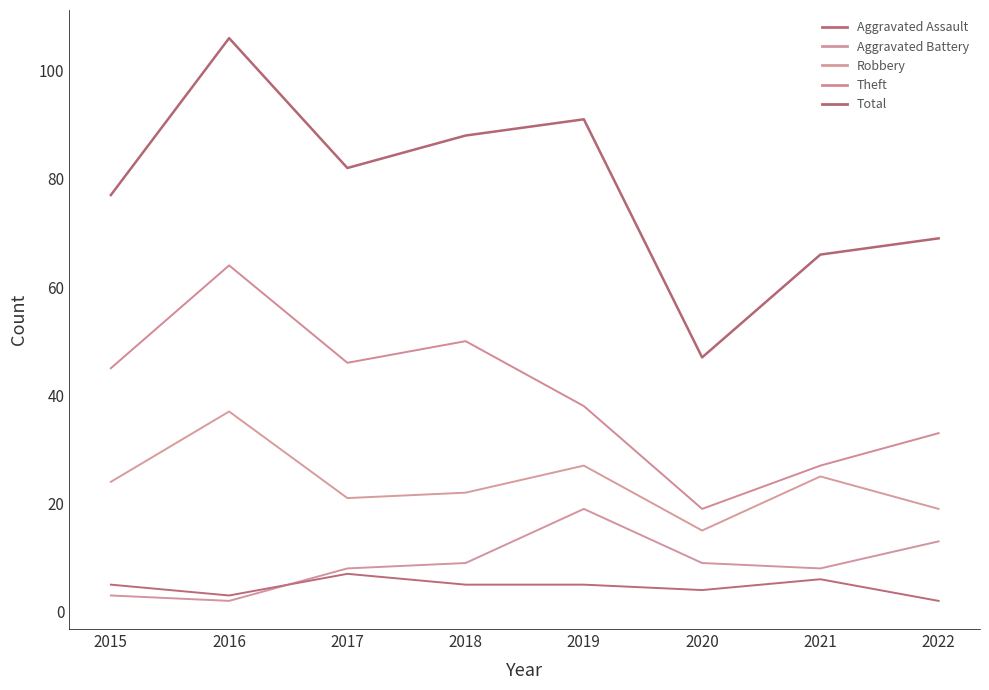

Reading left to right, extract all data points from this chart.

Aggravated Assault: 2015=5	2016=3	2017=7	2018=5	2019=5	2020=4	2021=6	2022=2
Aggravated Battery: 2015=3	2016=2	2017=8	2018=9	2019=19	2020=9	2021=8	2022=13
Robbery: 2015=24	2016=37	2017=21	2018=22	2019=27	2020=15	2021=25	2022=19
Theft: 2015=45	2016=64	2017=46	2018=50	2019=38	2020=19	2021=27	2022=33
Total: 2015=77	2016=106	2017=82	2018=88	2019=91	2020=47	2021=66	2022=69